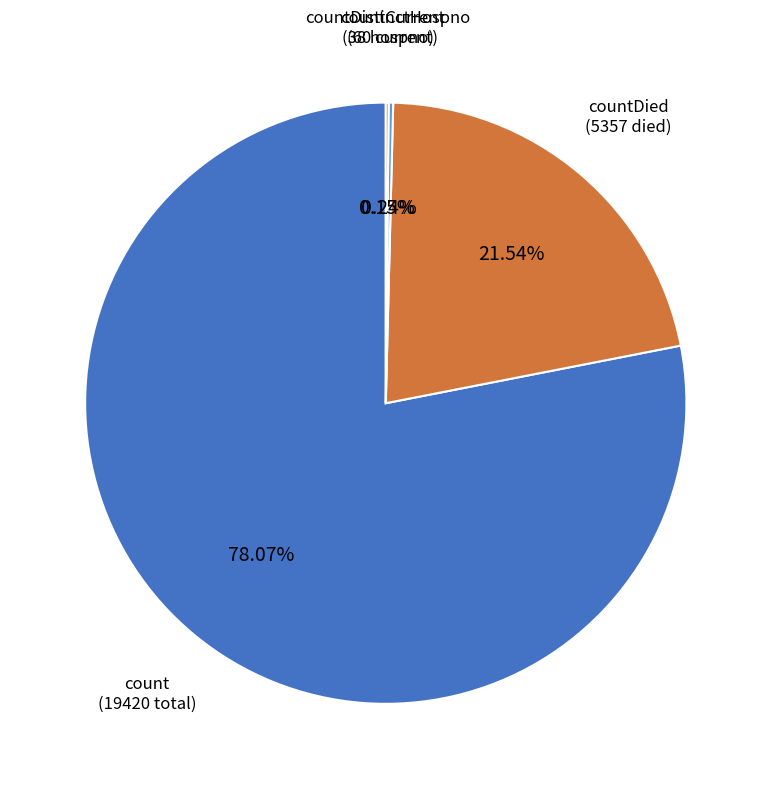

Which slice represents more than half of the pie?

count